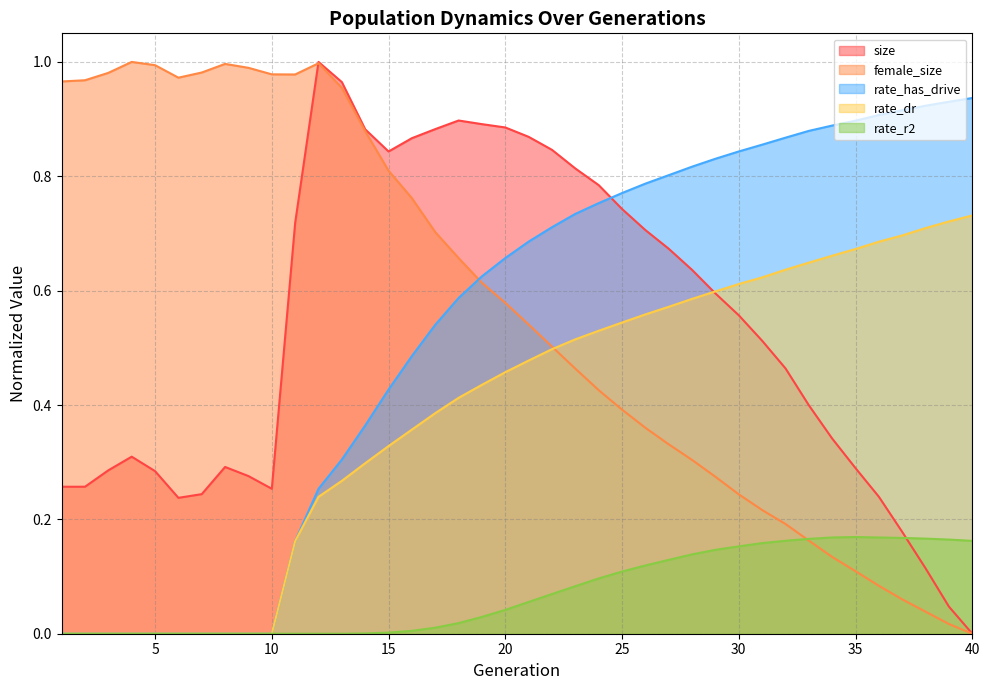

Where is the first local minimum for female_size?

6